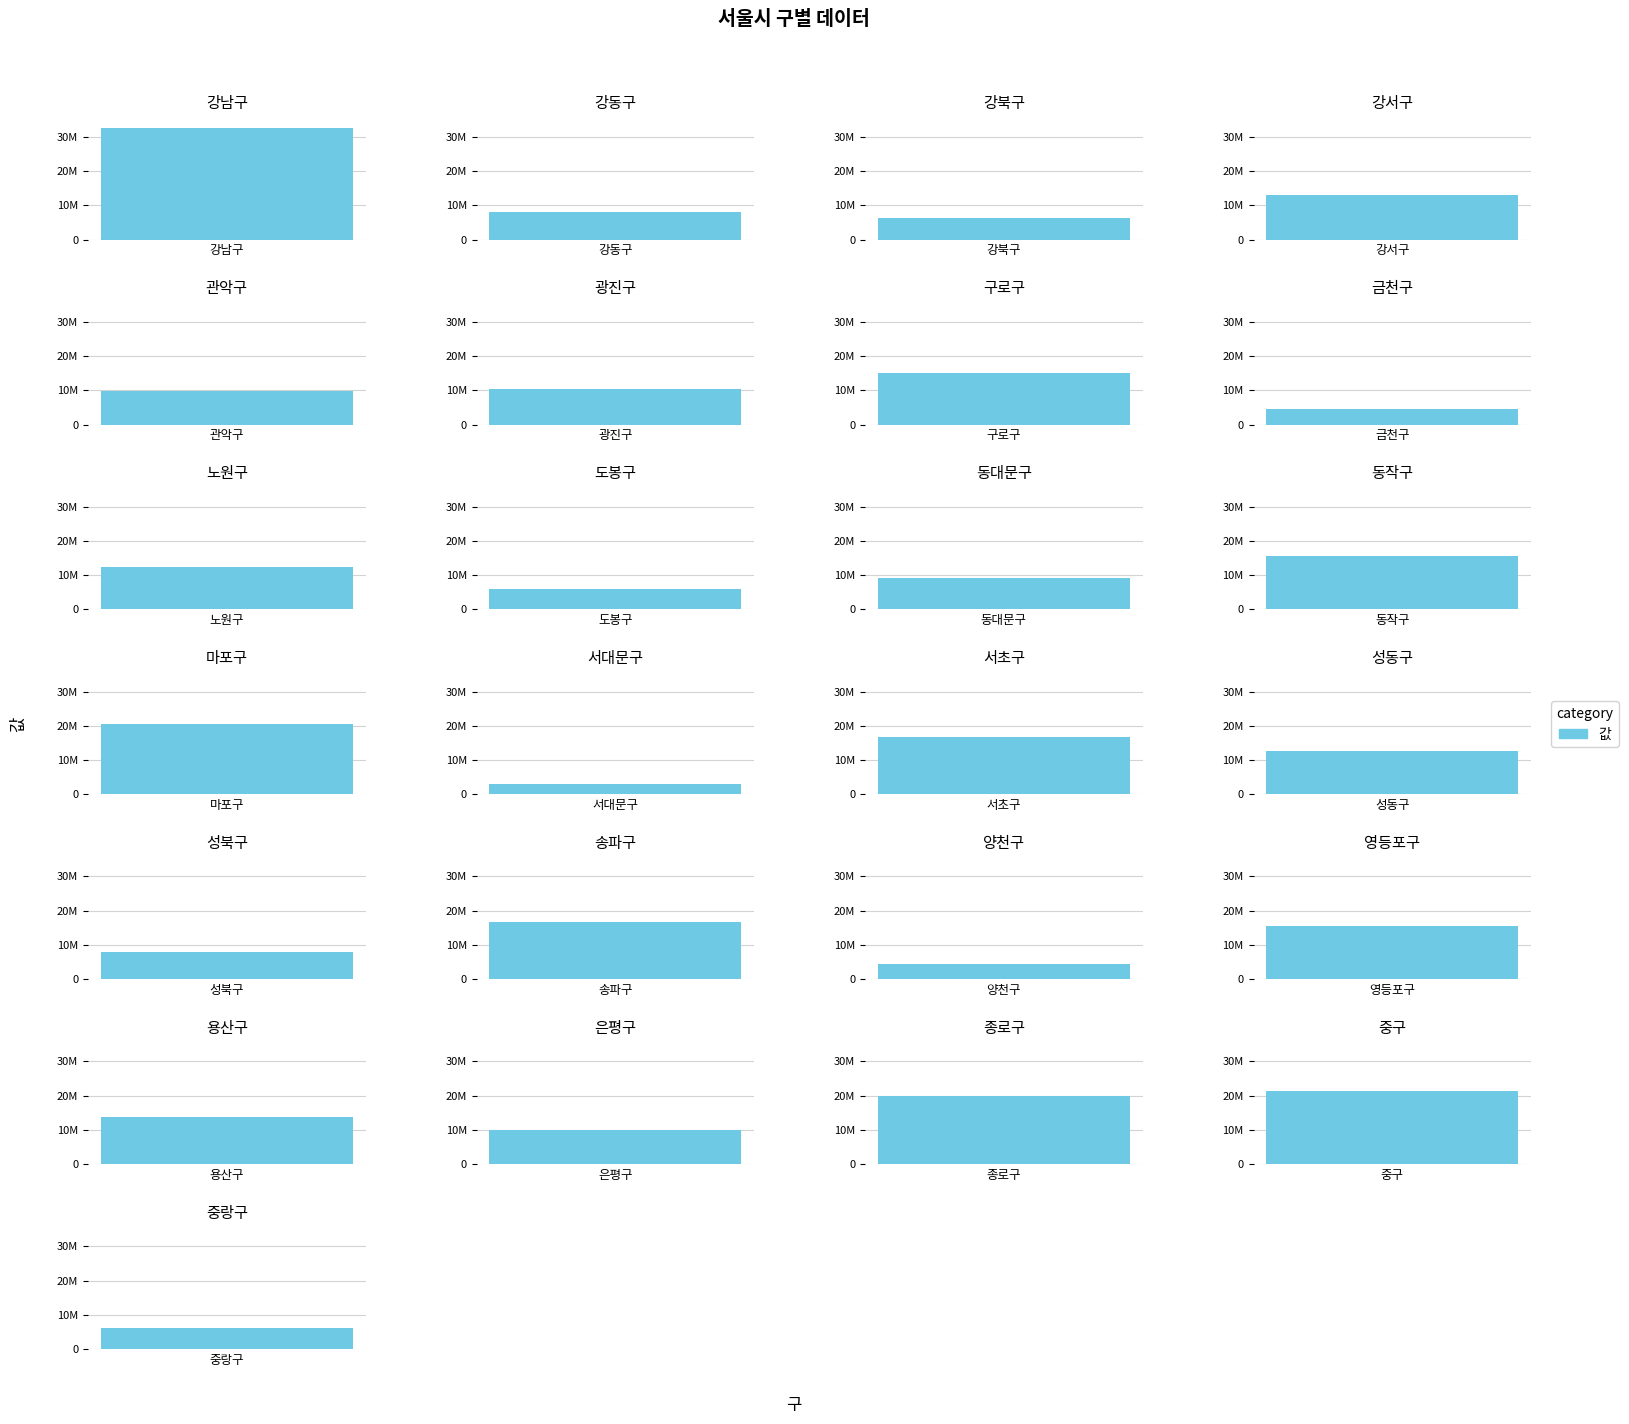

How many data points are less than 12525433?

12